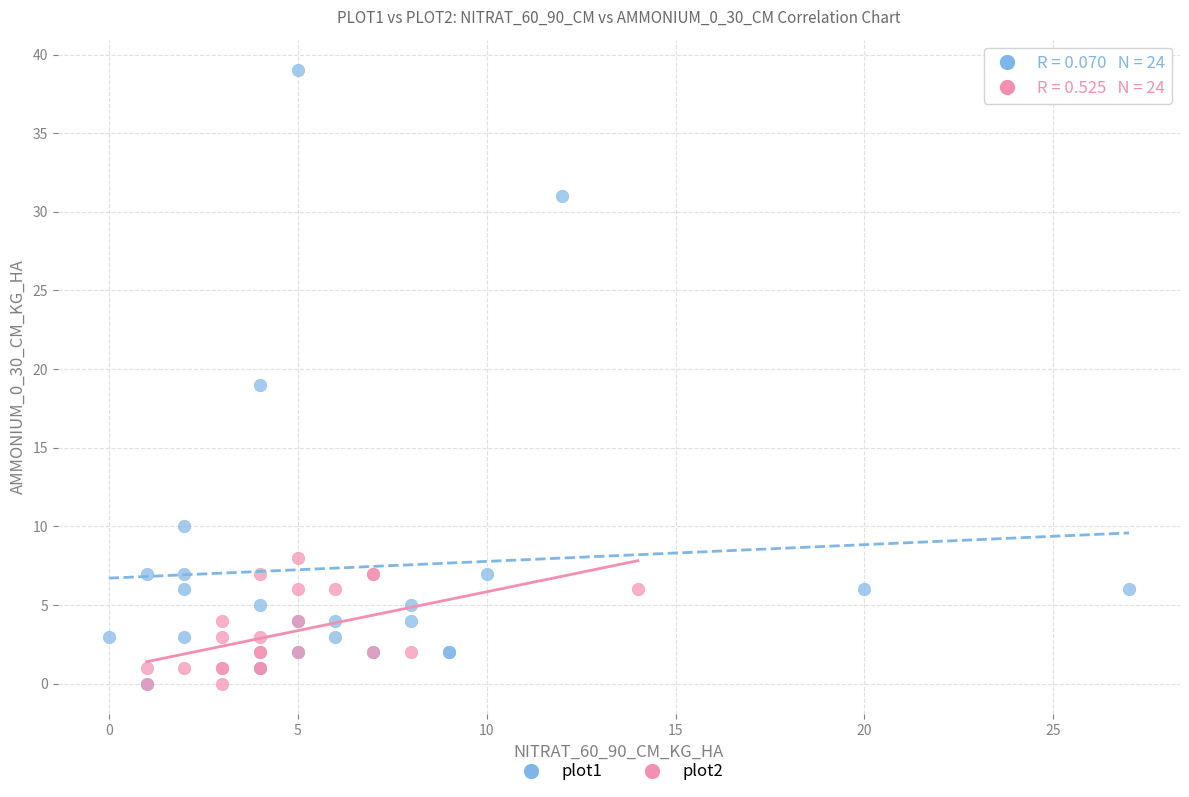

Which series contains the highest Y value?

plot1